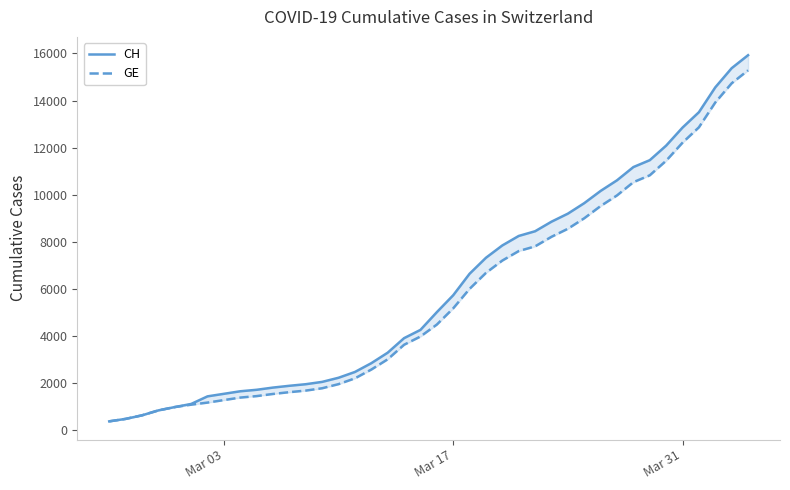

Reading left to right, what are all the values shown in this chart?

CH: 375	479	630	840	981	1113	1436	1544	1652	1715	1809	1885	1952	2051	2226	2472	2845	3291	3908	4259	5012	5731	6644	7323	7847	8249	8449	8855	9196	9642	10162	10613	11175	11467	12086	12852	13505	14561	15375	15926
GE: 375	479	630	840	981	1083	1171	1278	1384	1447	1538	1614	1681	1780	1955	2201	2574	3010	3627	3978	4485	5174	6002	6681	7205	7607	7807	8213	8554	9000	9520	9971	10533	10825	11444	12210	12863	13919	14733	15284